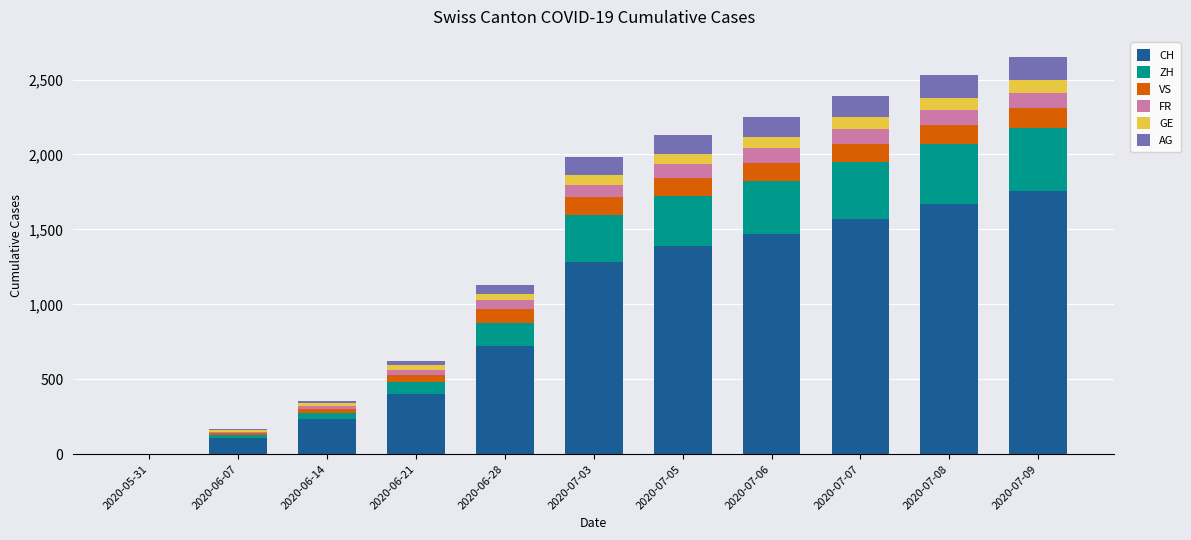

Which category has the highest value in the CH series?

2020-07-09